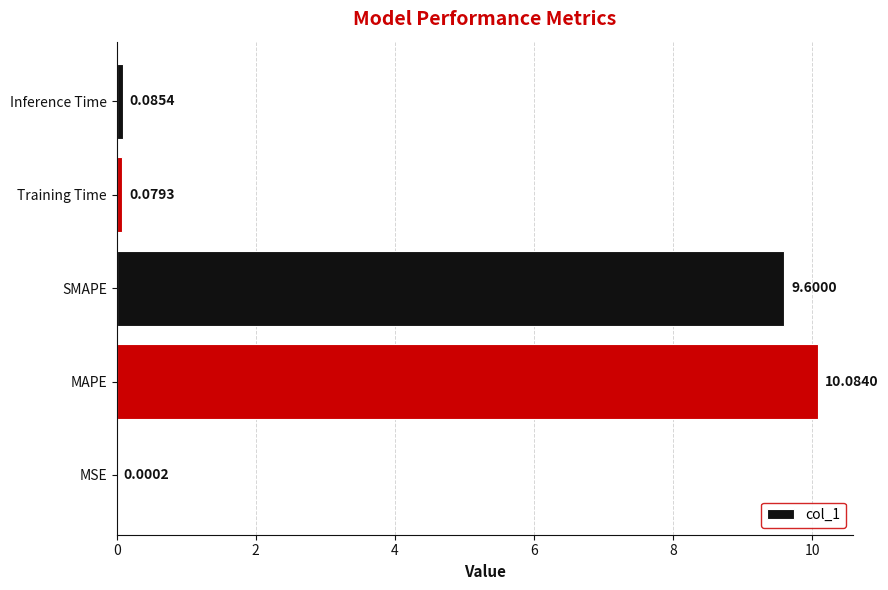

At which label is the value closest to 5?

SMAPE